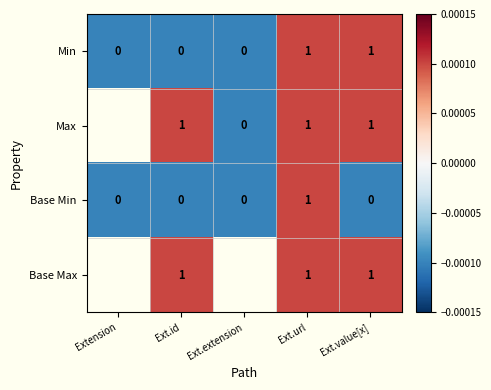

Is the value of Base Min at Ext.id greater than the value of Max at Ext.url?

No